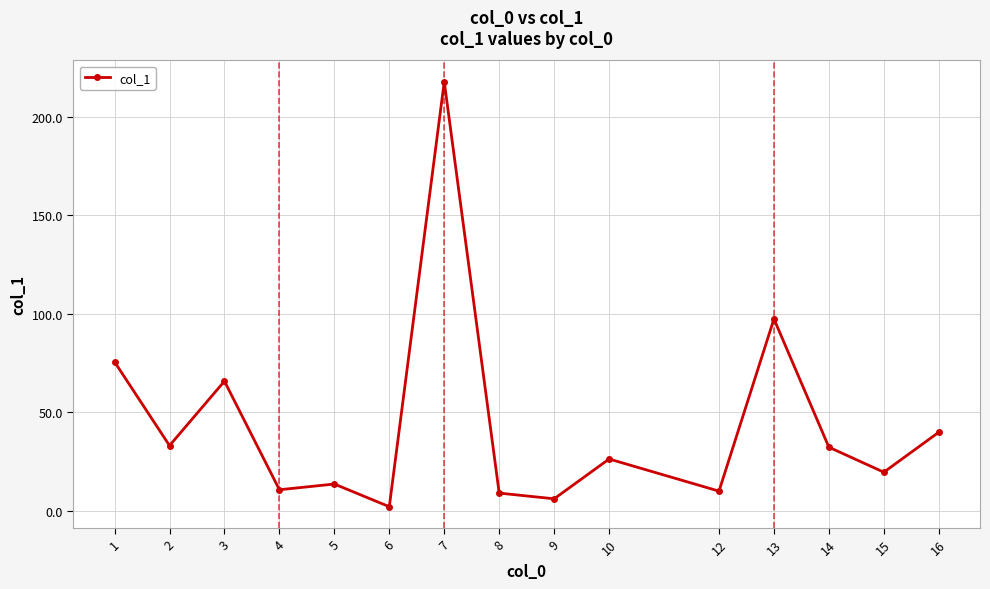

Which has a higher value, 5 or 7?

7